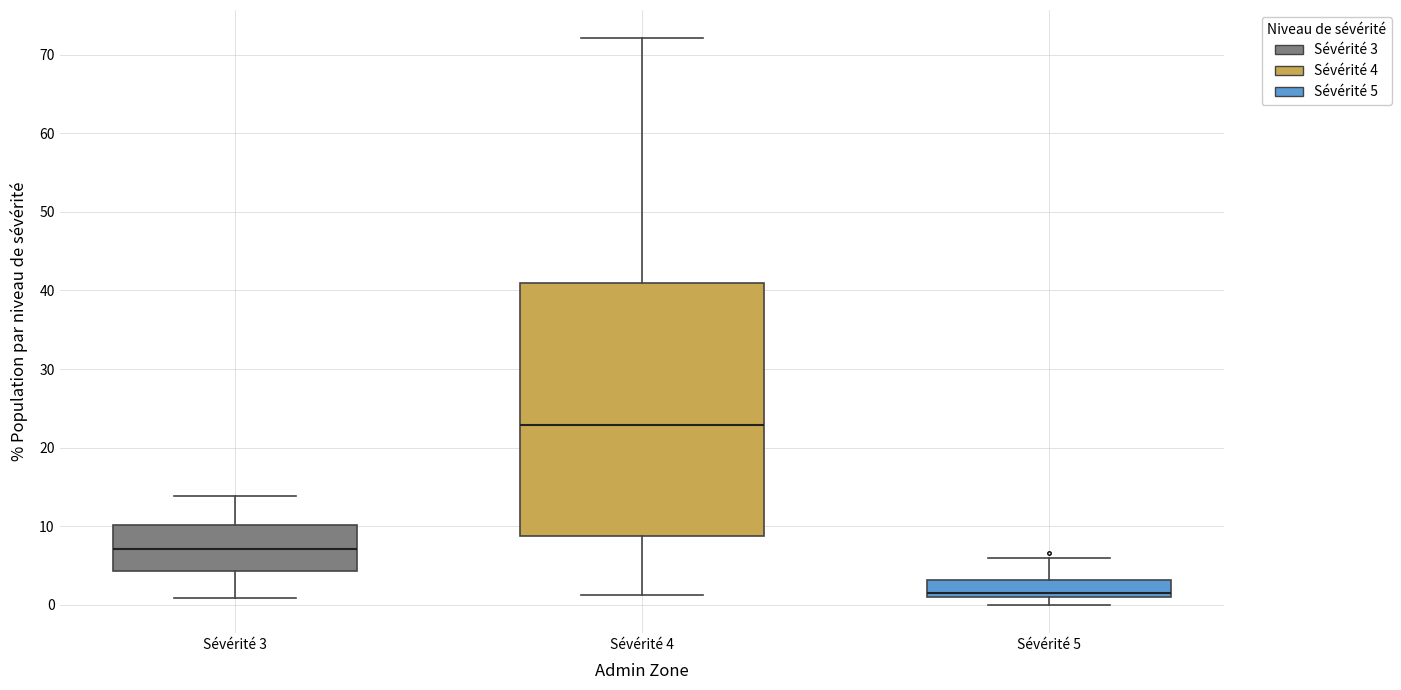

Where is the lower edge of the box for Sévérité 4 on the y-axis? The values are not printed on the chart, so give them approximately, as read against the axis.

9